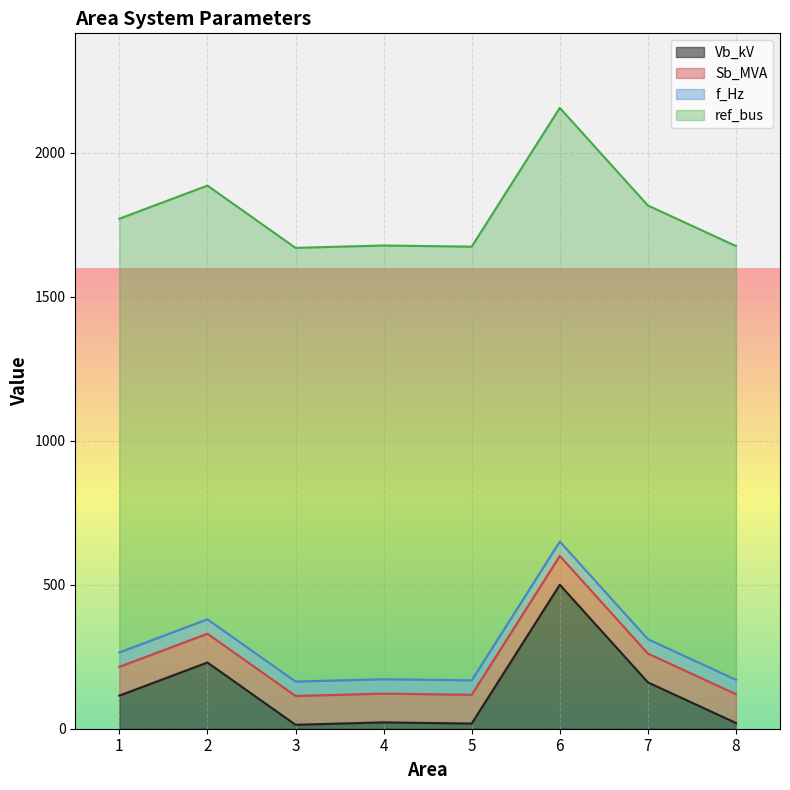

Reading left to right, what are all the values shown in this chart?

Vb_kV: 1=115.0	2=230.0	3=13.8	4=22.0	5=18.0	6=500.0	7=161.0	8=20.0
Sb_MVA: 1=100.0	2=100.0	3=100.0	4=100.0	5=100.0	6=100.0	7=100.0	8=100.0
f_Hz: 1=50.0	2=50.0	3=50.0	4=50.0	5=50.0	6=50.0	7=50.0	8=50.0
ref_bus: 1=1506.0	2=1506.0	3=1506.0	4=1506.0	5=1506.0	6=1506.0	7=1506.0	8=1506.0